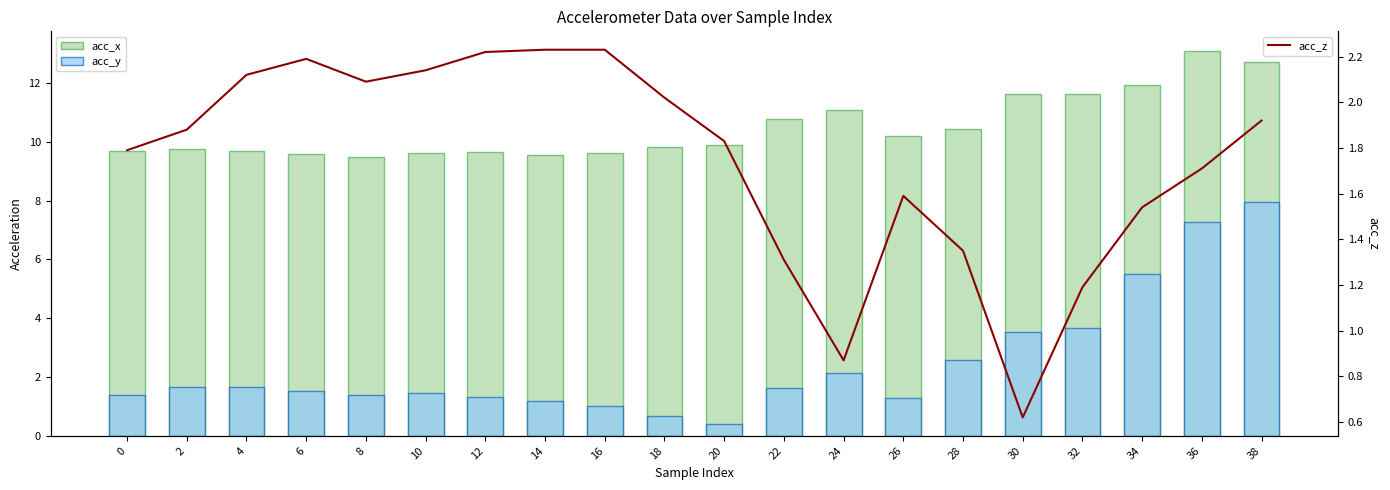

What is the difference between the acc_x values at 6 and 38?

3.1